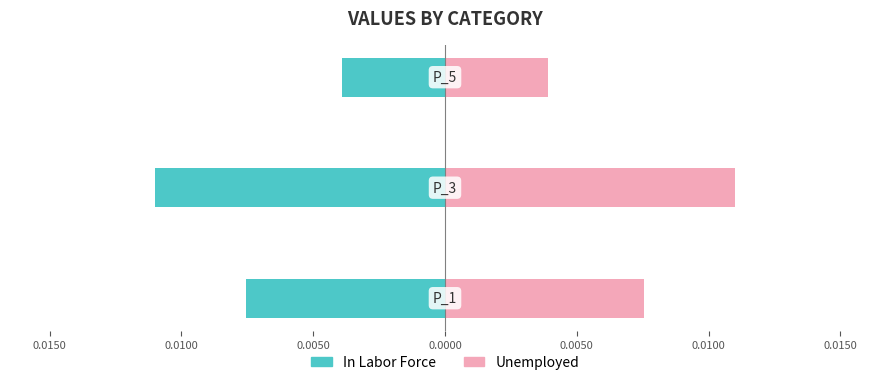

Is it true that Unemployed equals 0.0 at 0.0100?

True